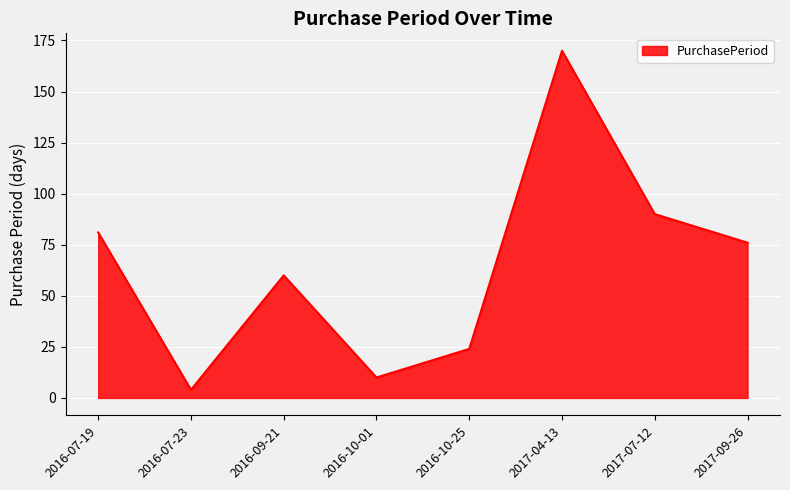

At which category does the data reach its first local peak?

2016-09-21